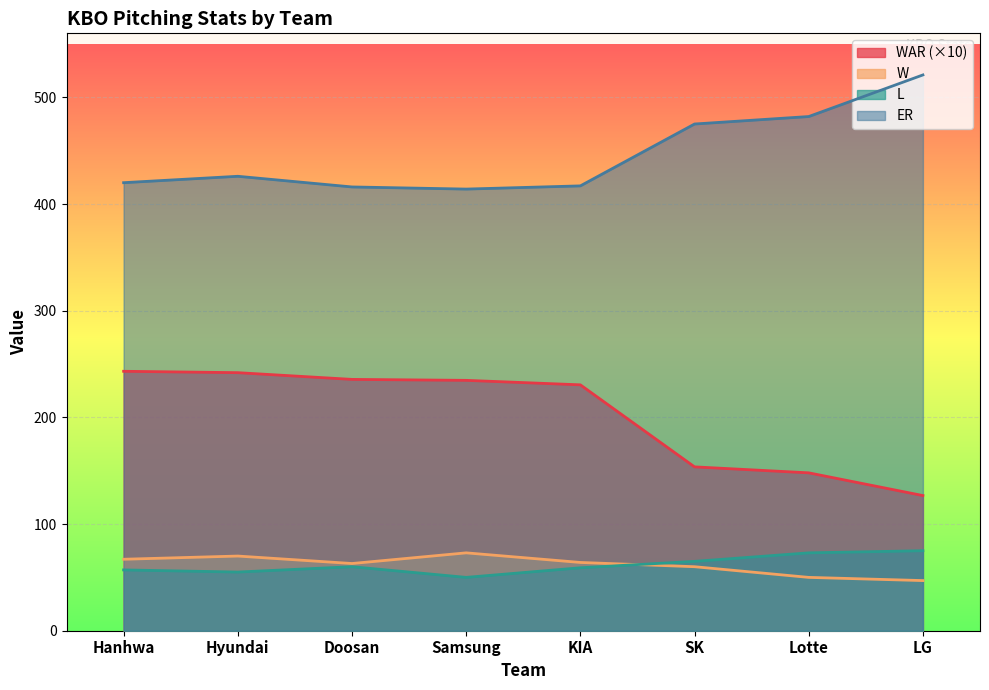

Which series changed the most between Hanhwa and Doosan?

WAR